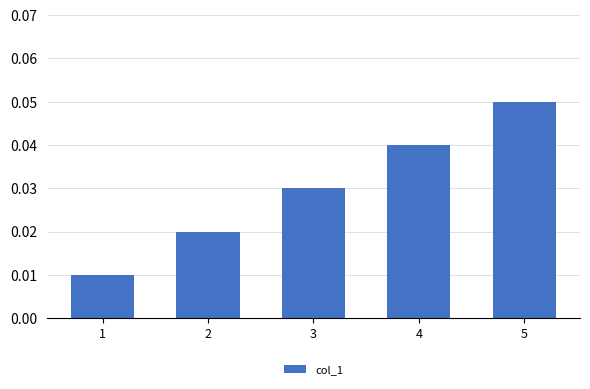

Where is the data nearest to the value 0?

1